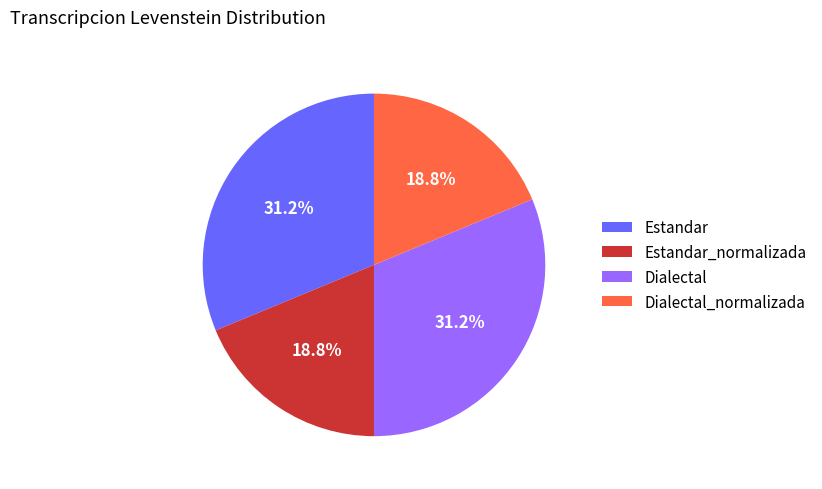

Is there any slice that represents more than half of the pie?

No